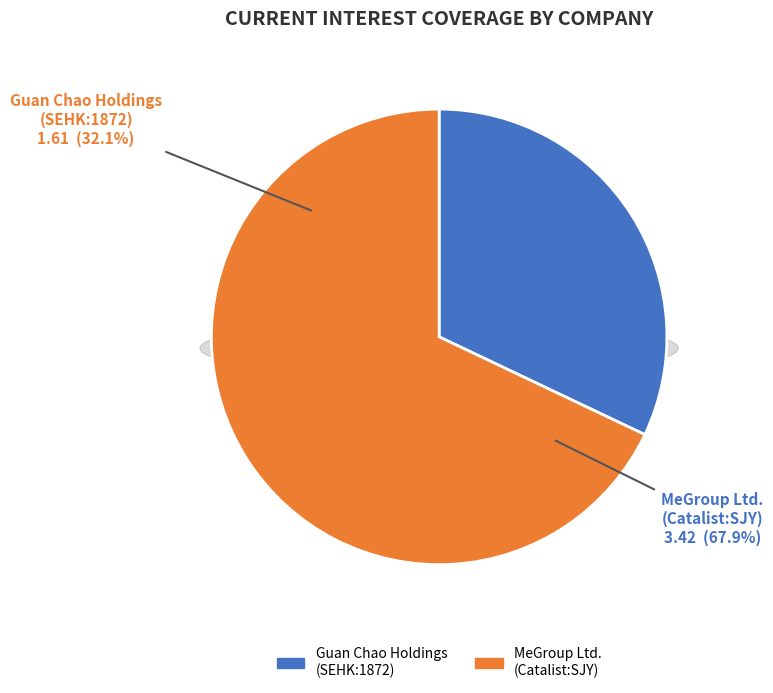

Approximately how many times larger is the value at MeGroup Ltd. (Catalist:SJY) compared to Guan Chao Holdings Limited (SEHK:1872)?

2.1